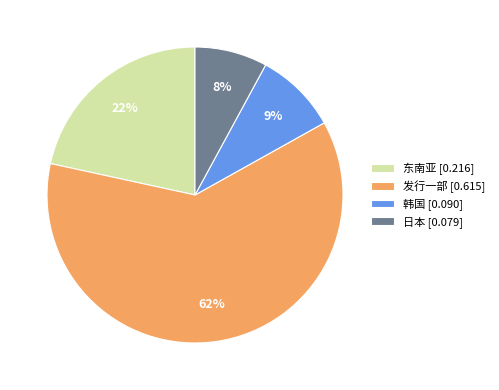

Which slice represents more than half of the pie?

发行一部 [0.615]